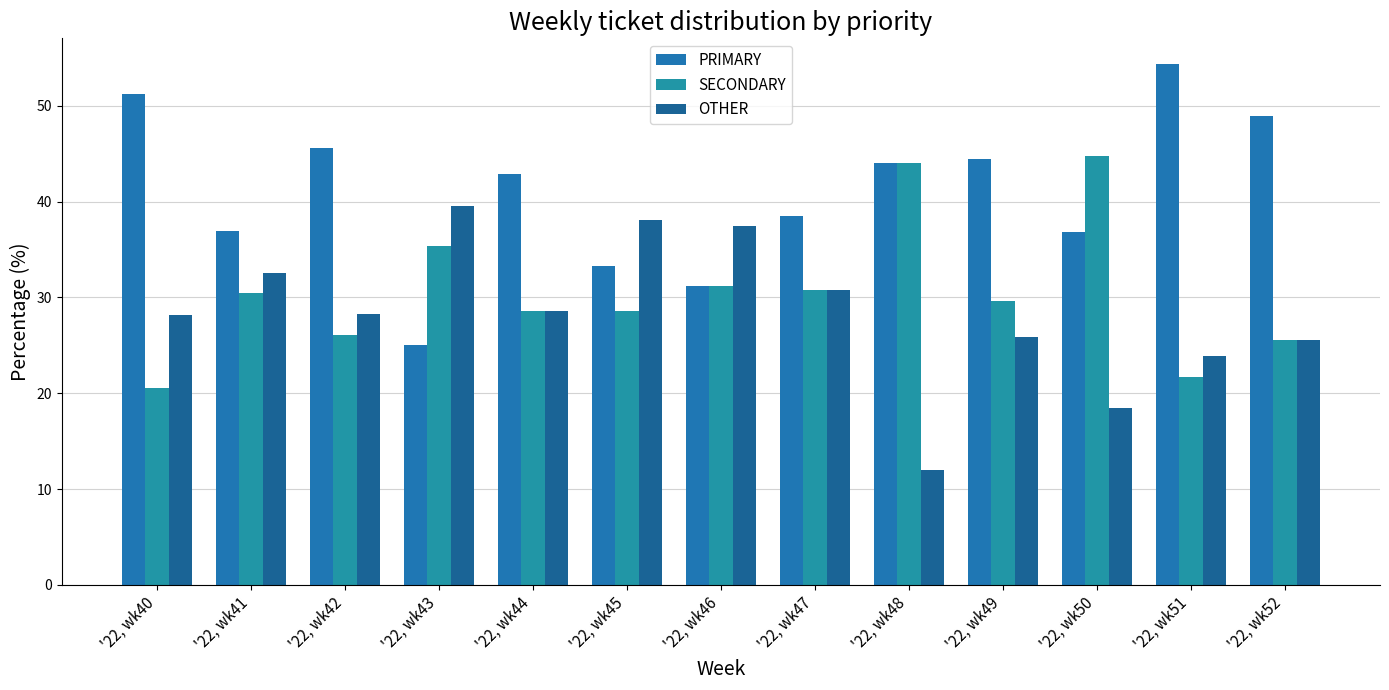

Between '22, wk49 and '22, wk50, which series saw the biggest shift?

SECONDARY